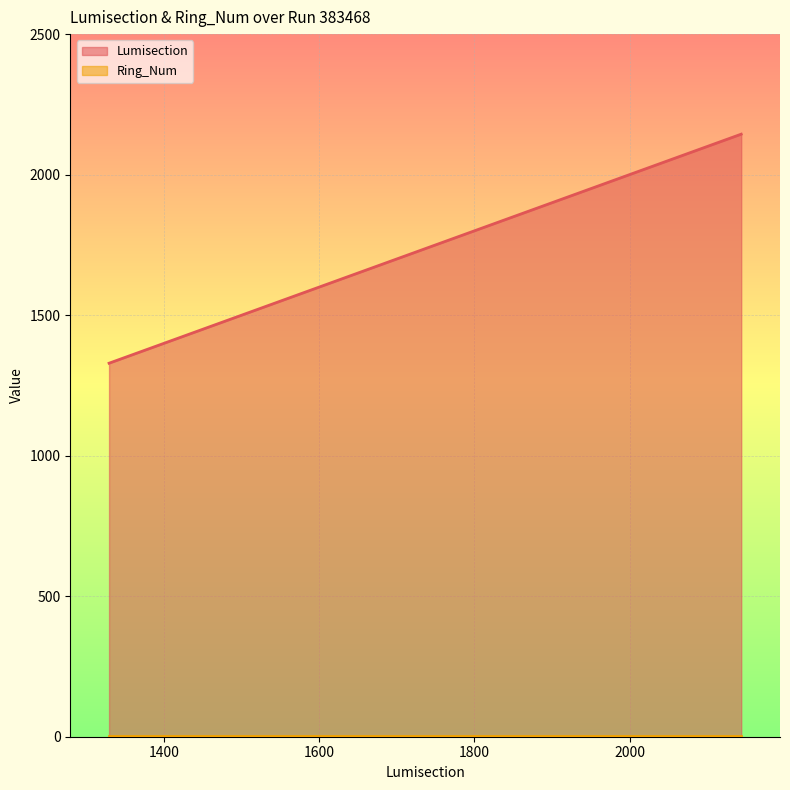

Does the chart display data point markers on the line(s)?

No